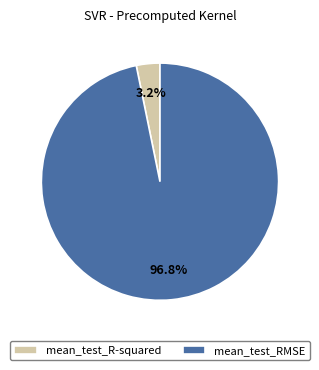

Count the number of slices in the pie.

2